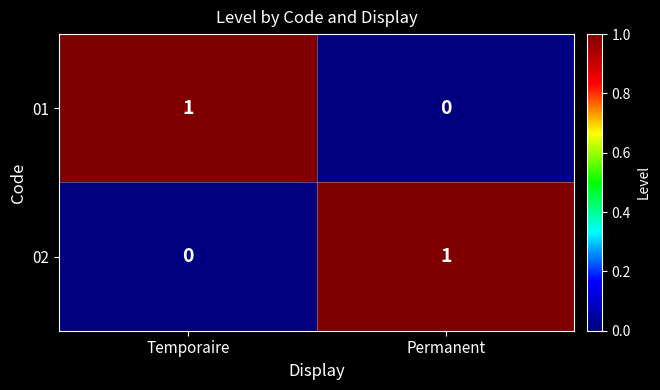

What is the total value across all series at Permanent?

1